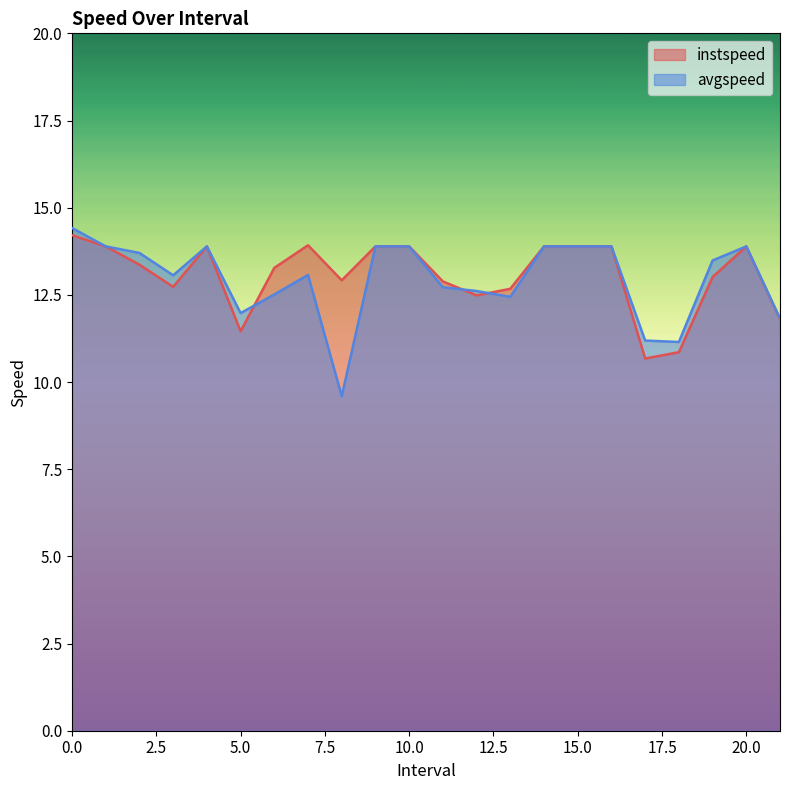

Between 8.0 and 20.0, which series saw the biggest shift?

avgspeed